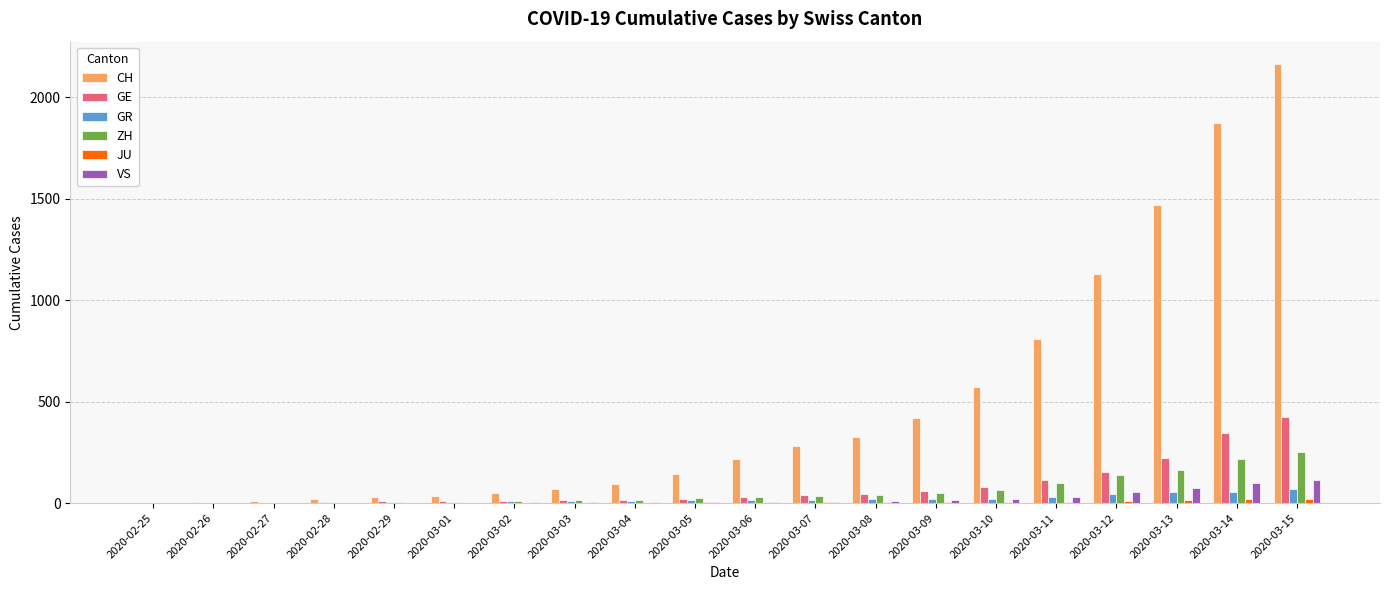

Does the chart contain stacked bars?

No